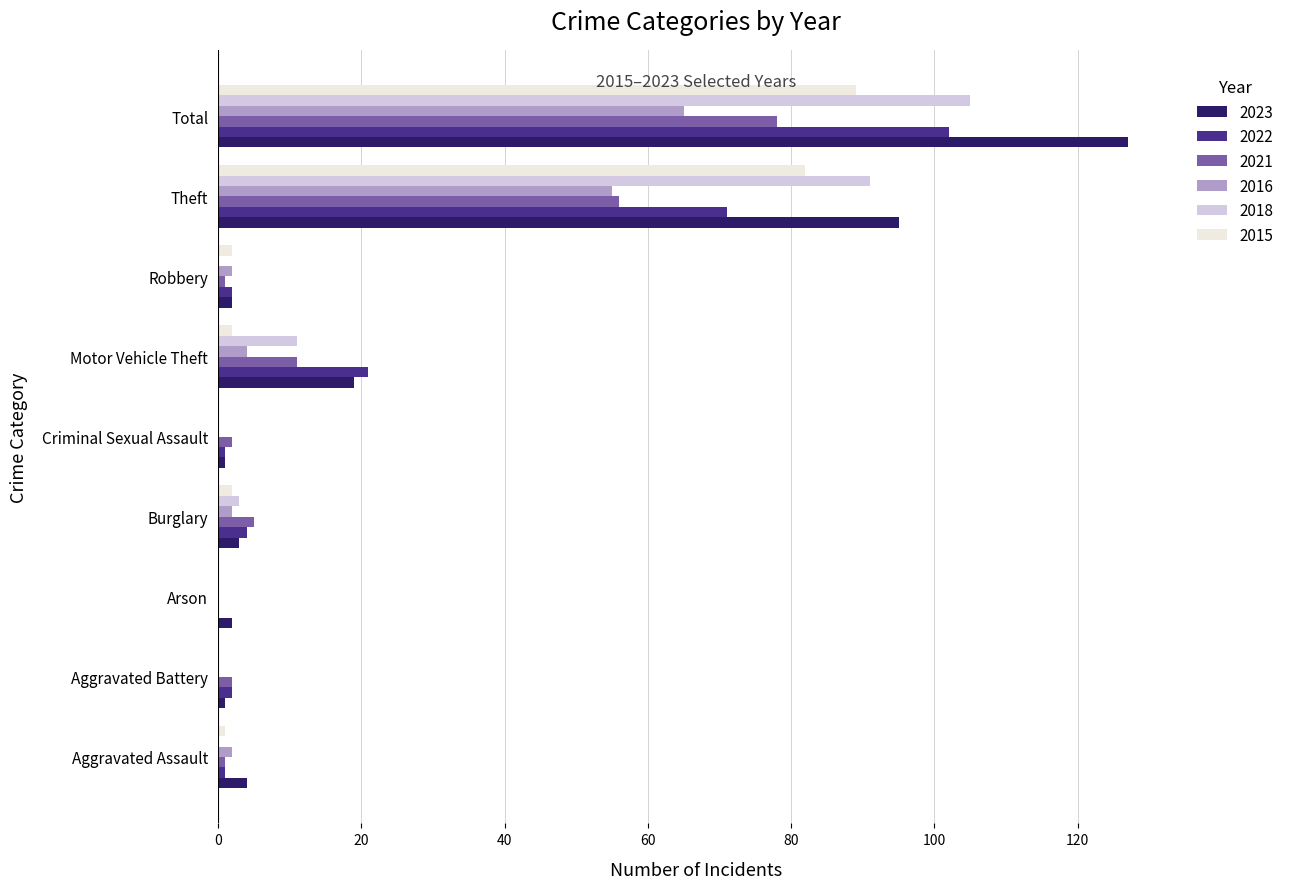

Where is 2021 nearest to the value 39?

Theft